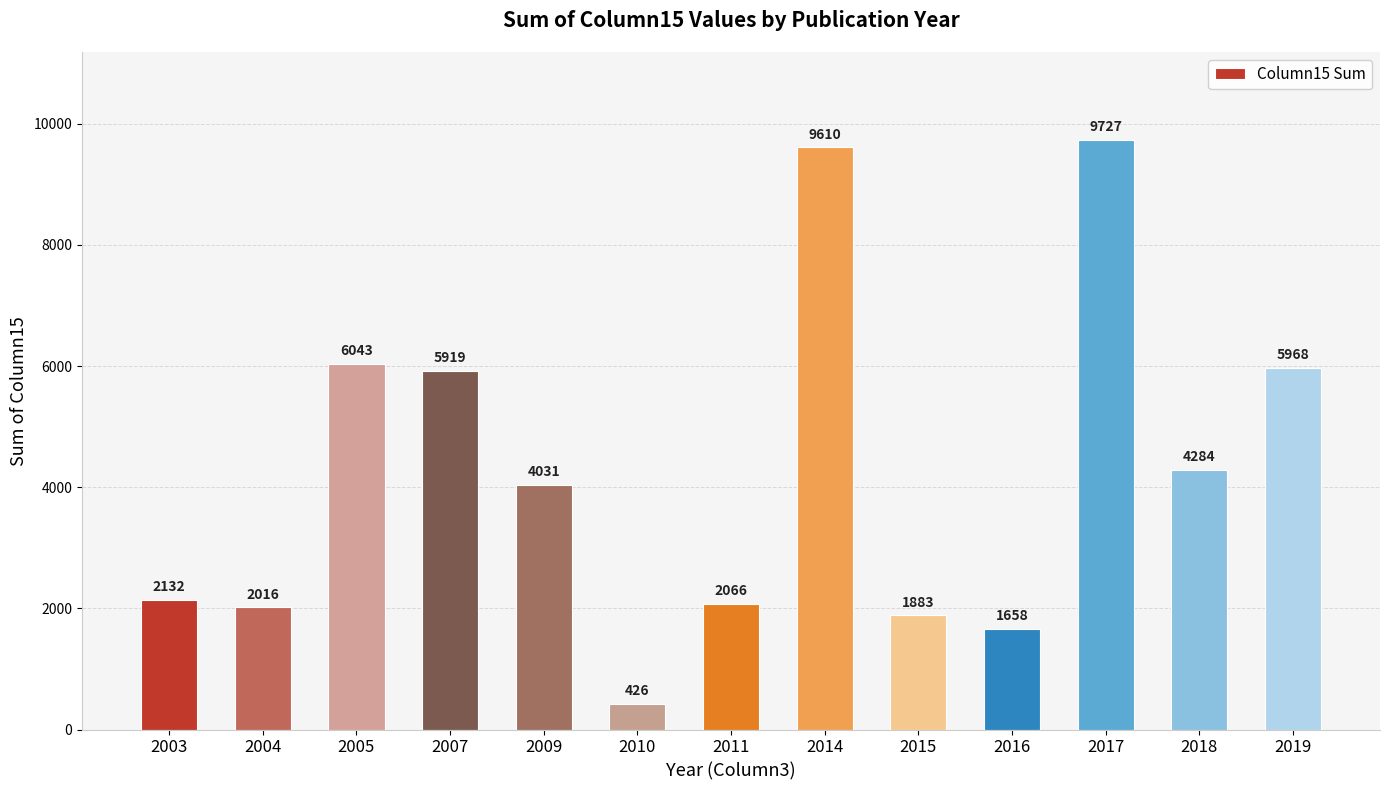

How many bars are there in total?

13